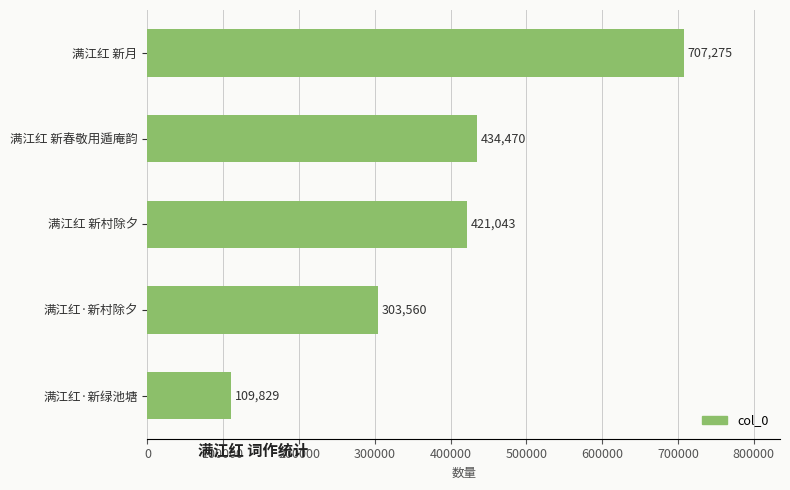

What is the sum of the values at 满江红 新春敬用遁庵韵 and 满江红·新绿池塘?

544299